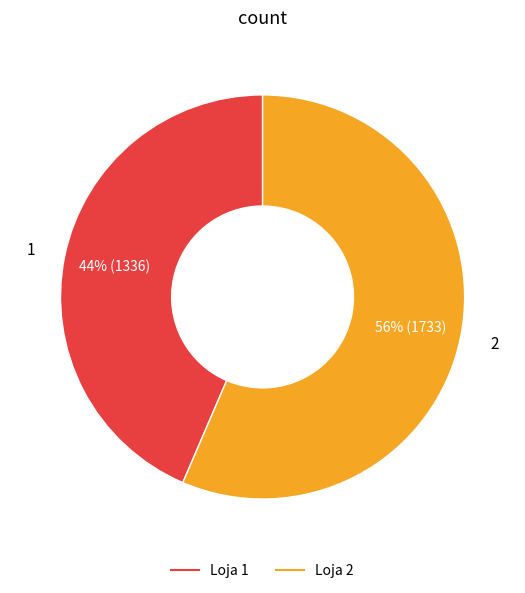

Does any single category account for the majority?

Yes